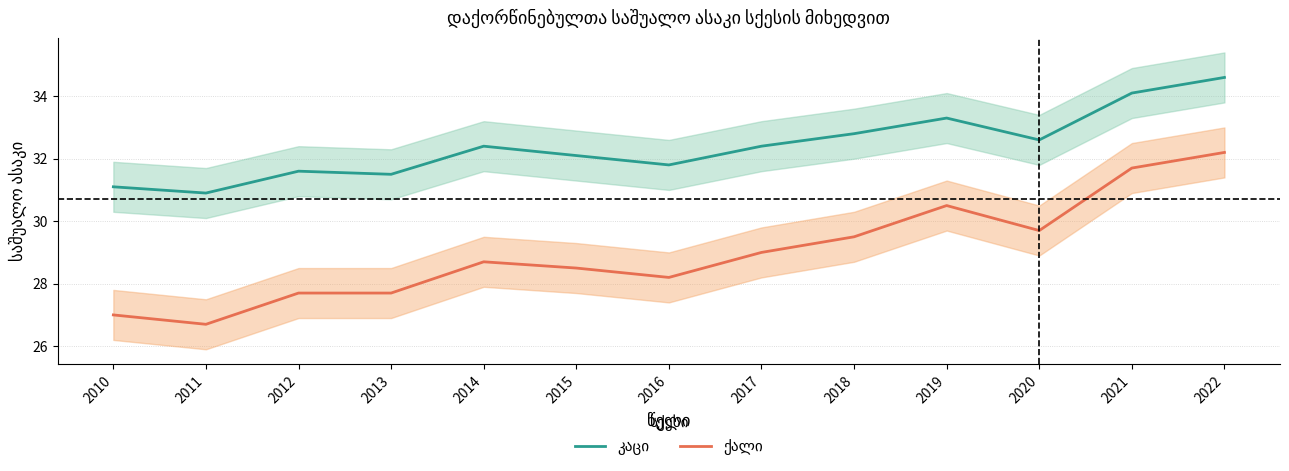

What is the value of the კაცი point at the 5th from the left?

32.4